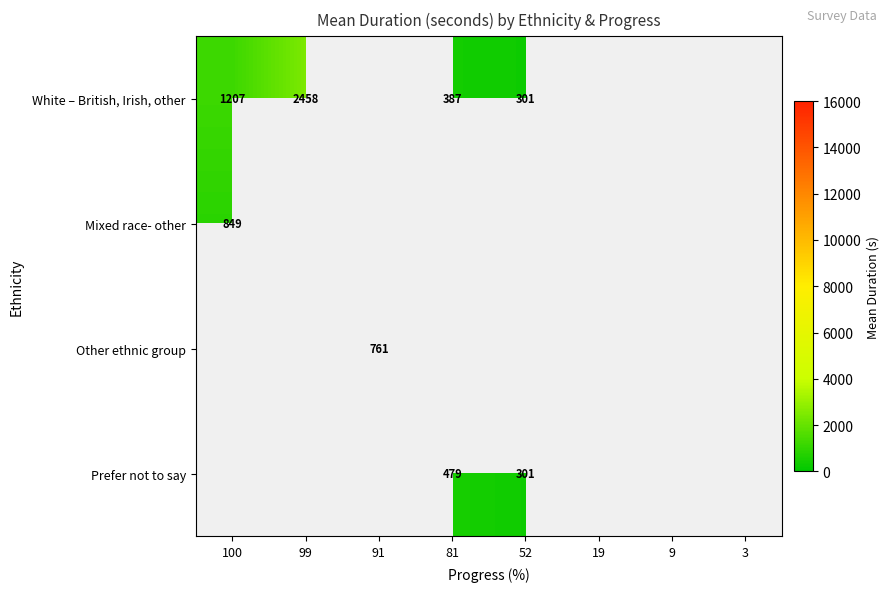

Between 81 and 52, which series saw the biggest shift?

Prefer not to say